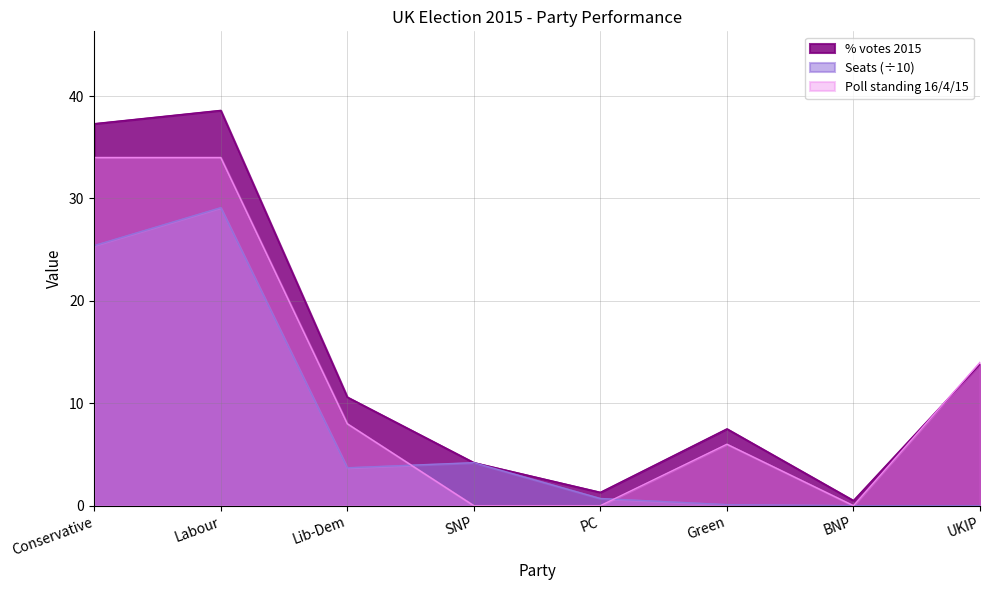

Where does the Poll standing 16/4/15 series first go above 8?

Conservative